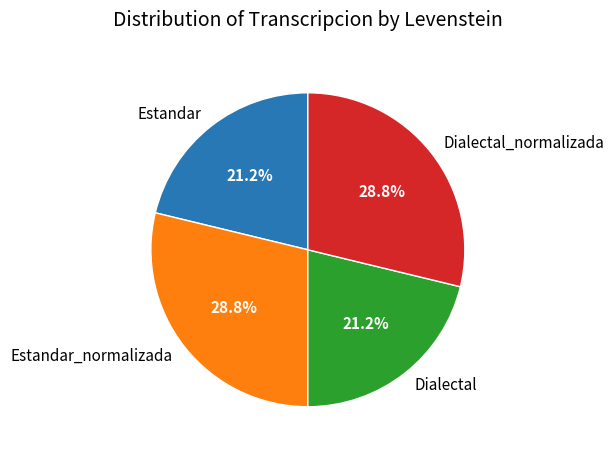

To the nearest percent, what percentage of the pie is Estandar_normalizada?

29%